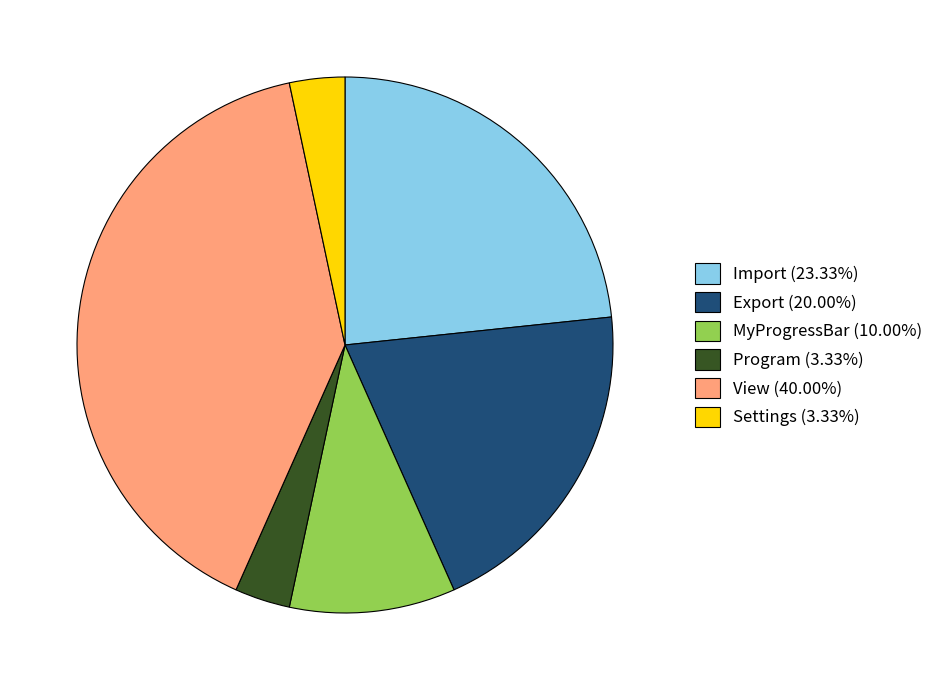

Does Program (3.33%) represent more than half of the total?

No